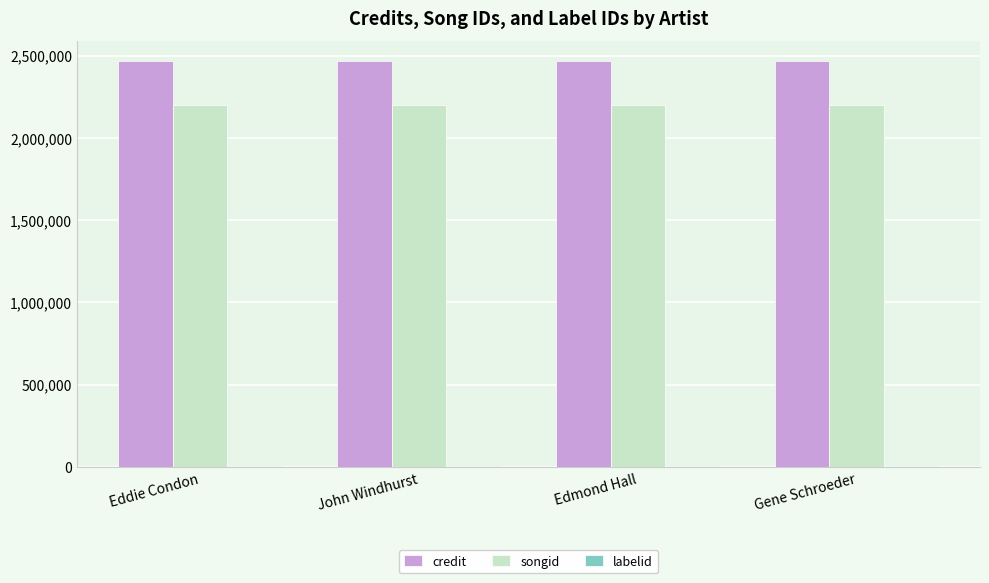

Are the bars horizontal?

No